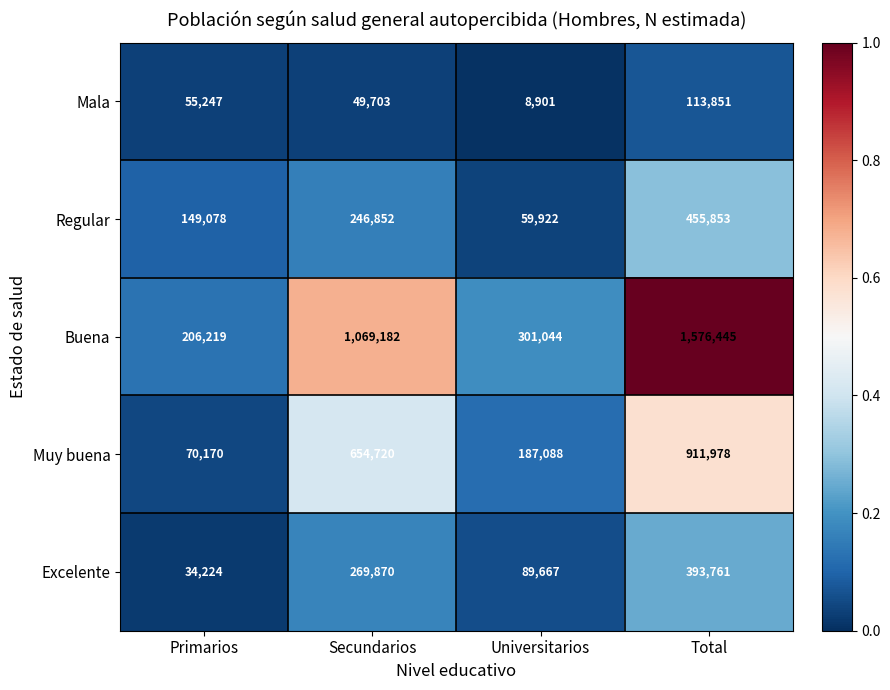

Count the number of categories in the chart.

4